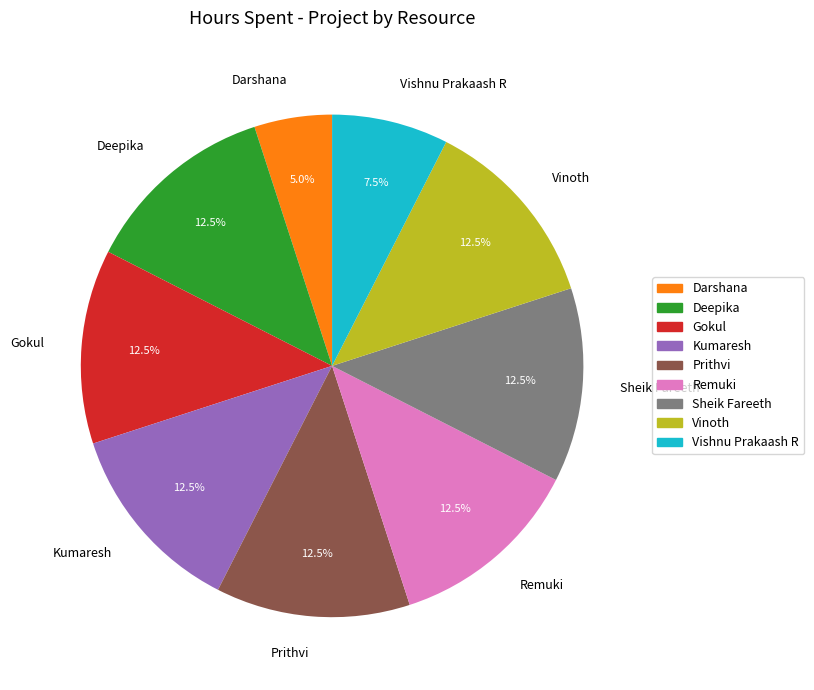

Approximately how many times larger is the value at Kumaresh compared to Darshana?

2.5